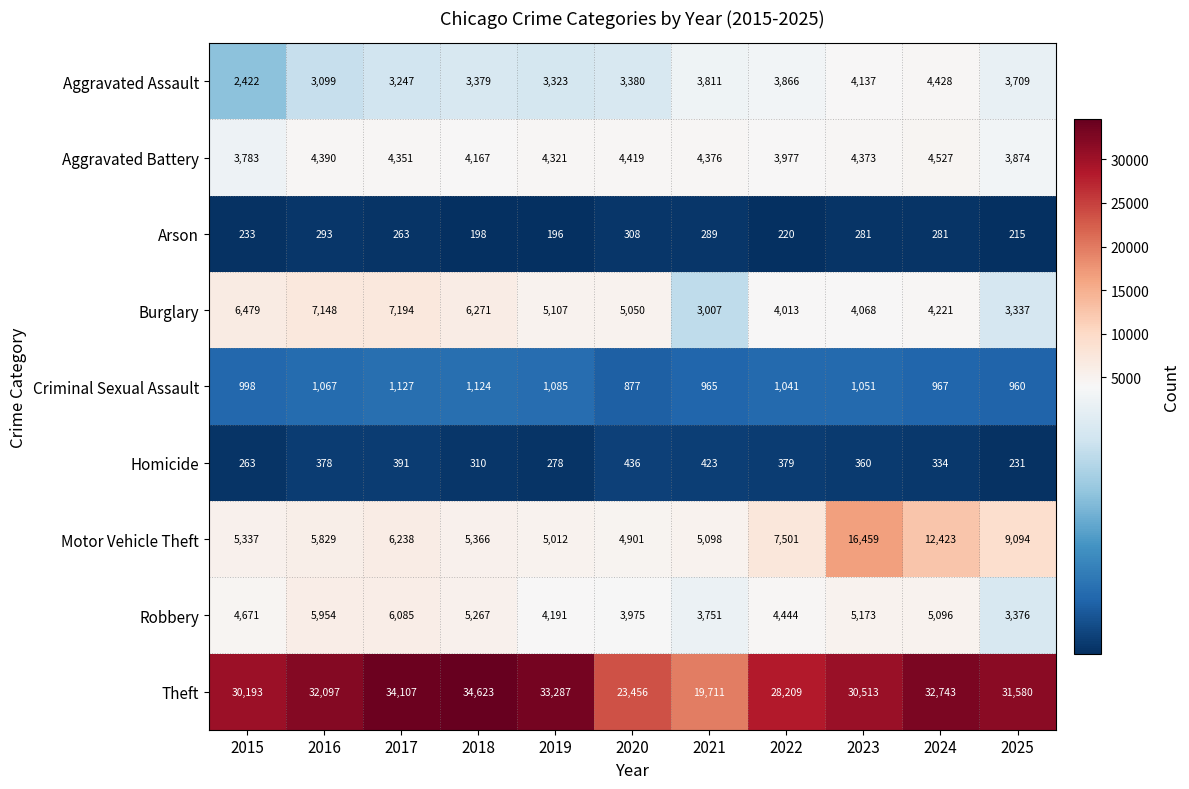

The value of Aggravated Battery at 2022 is 3977. True or false?

True